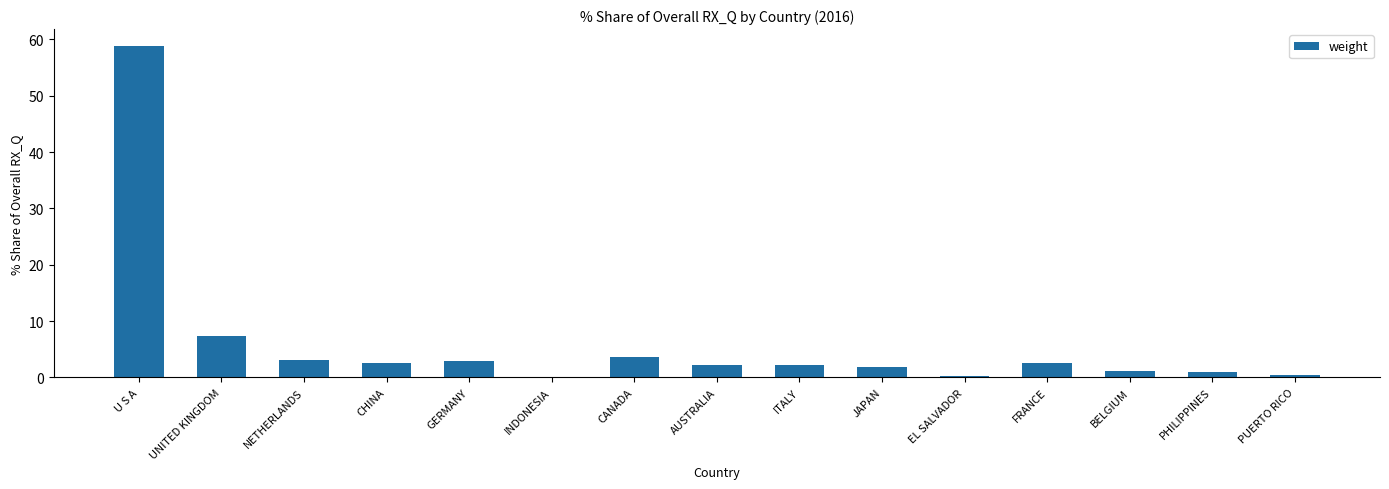

What is the sum of all values?

90.2